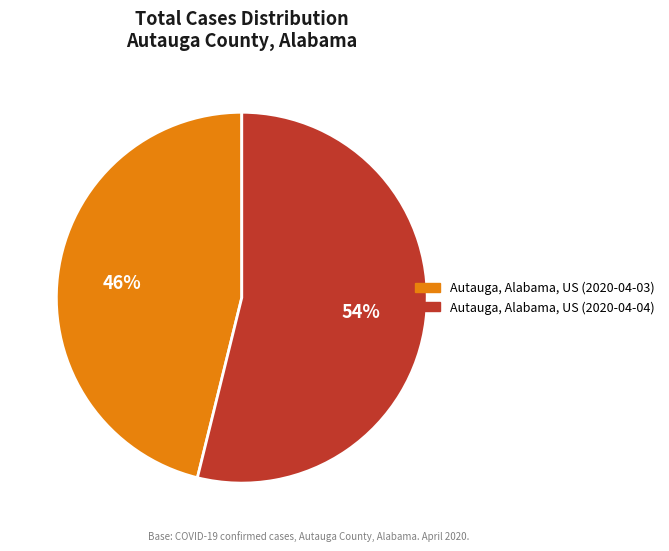

Rank the categories by value from highest to lowest.

Autauga, Alabama, US (2020-04-04), Autauga, Alabama, US (2020-04-03)